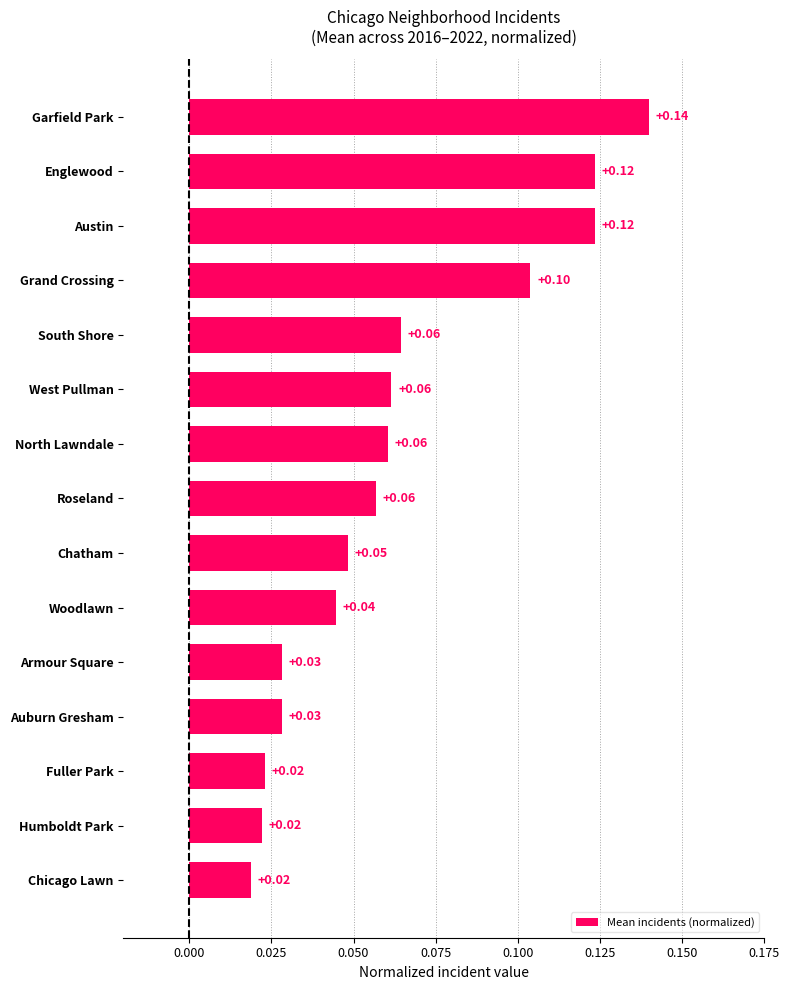

Between Austin and Humboldt Park, which is larger?

Austin